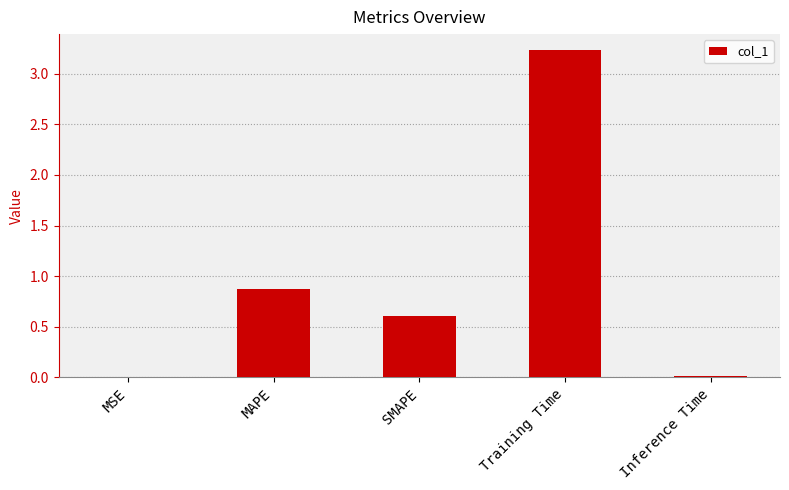

True or false: the data shows 1.0 at SMAPE.

False